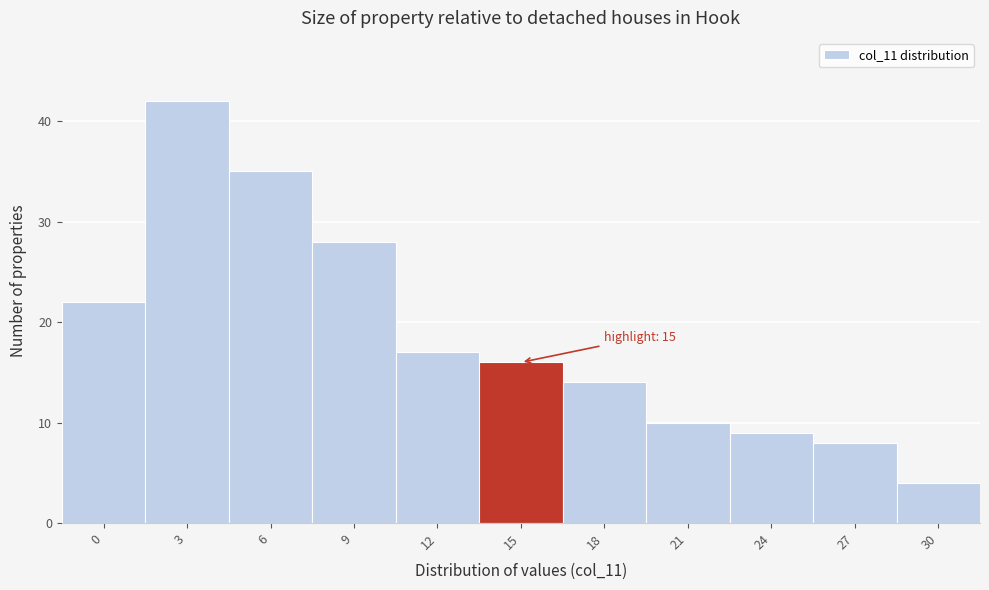

Reading left to right, transcribe all the data shown in this chart.

22	42	35	28	17	16	14	10	9	8	4